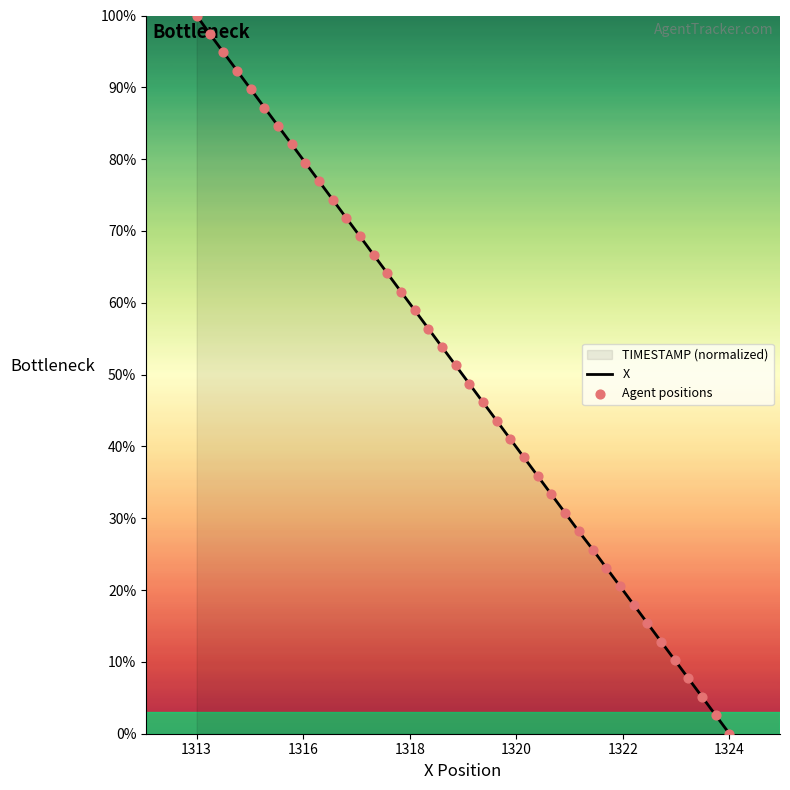

Which series has the largest total across all categories?

X